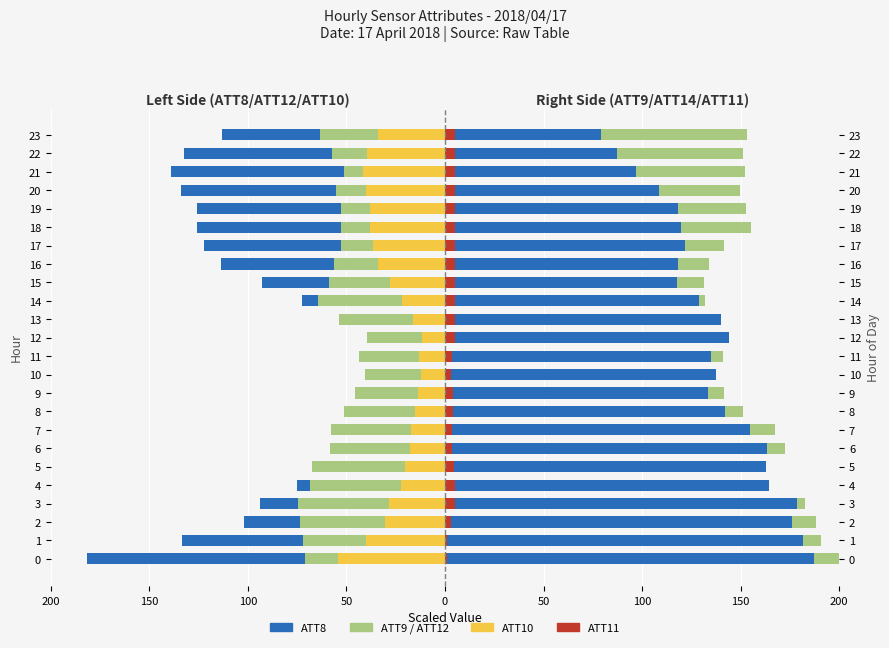

Where is ATT10 nearest to the value -33?

23